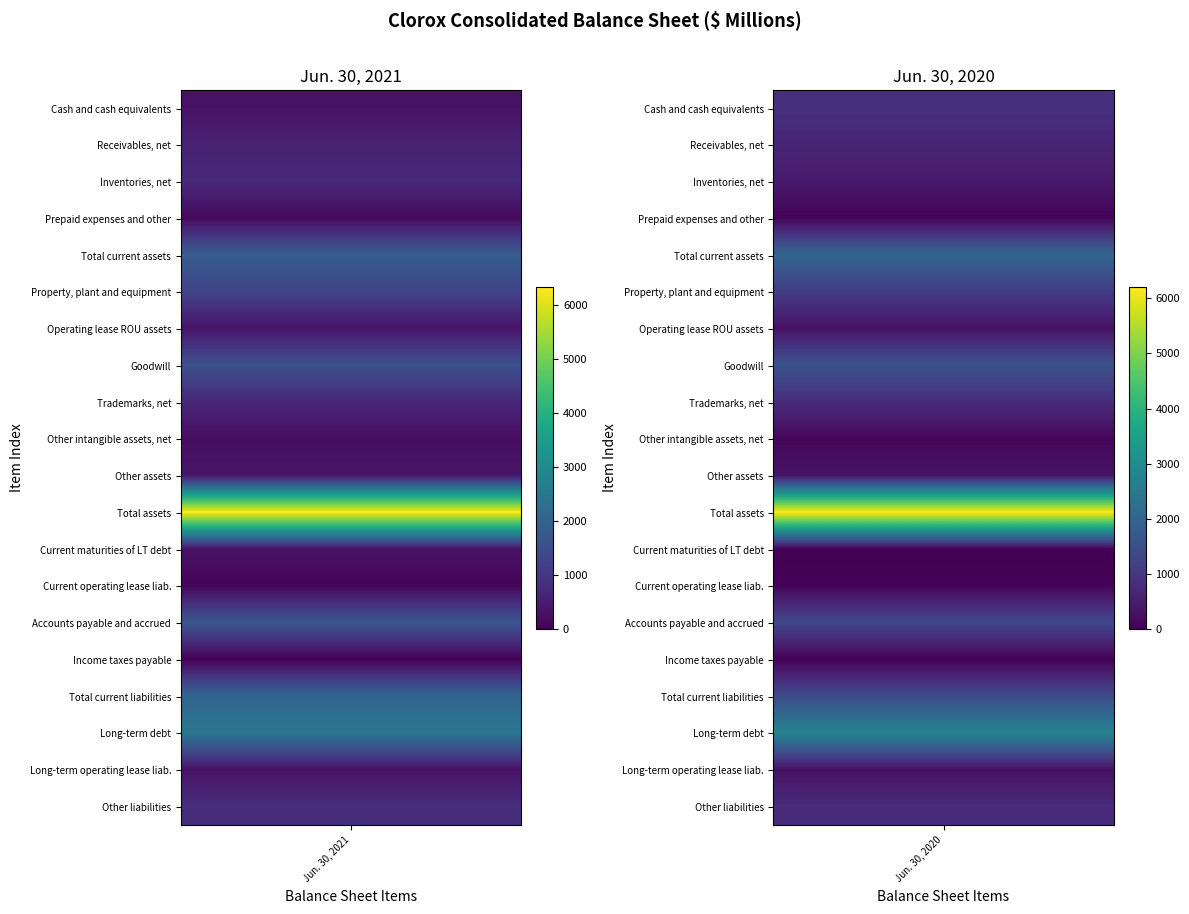

The value of Other liabilities at 1 is 1302. True or false?

False